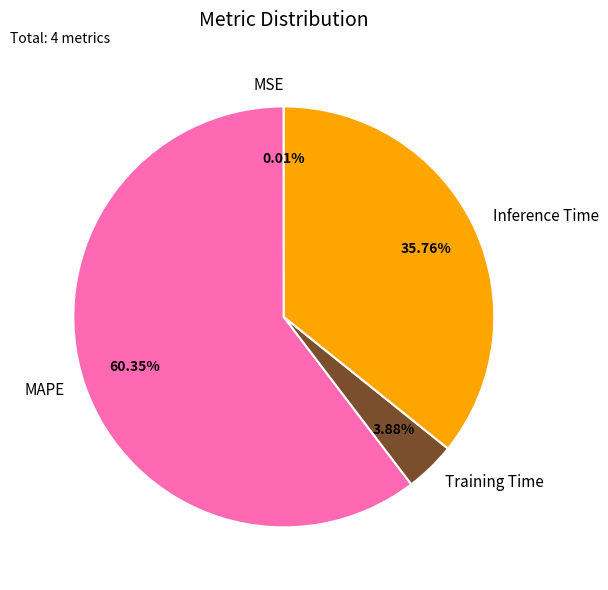

What is the ratio of the value at Inference Time to the value at MAPE?

0.6